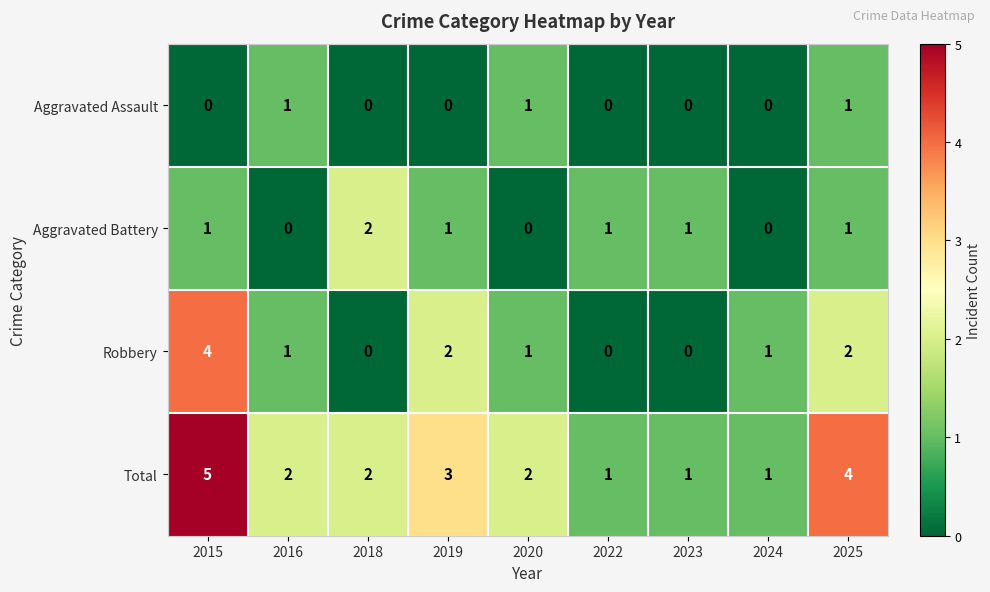

At which category is the sum across all series the highest?

2015